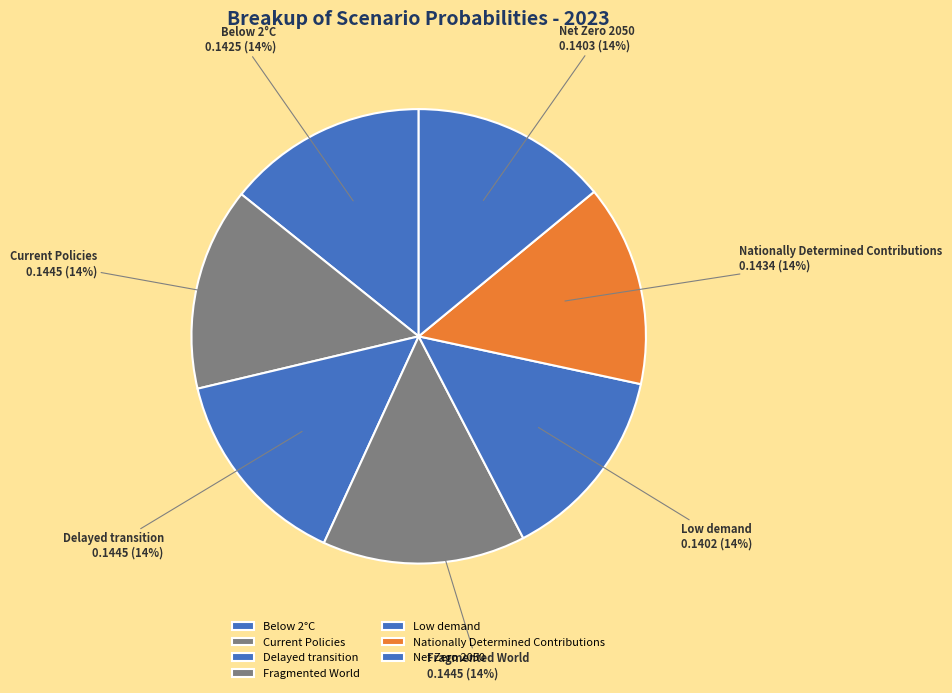

Do Delayed transition and Low demand together represent more than half of the pie?

No